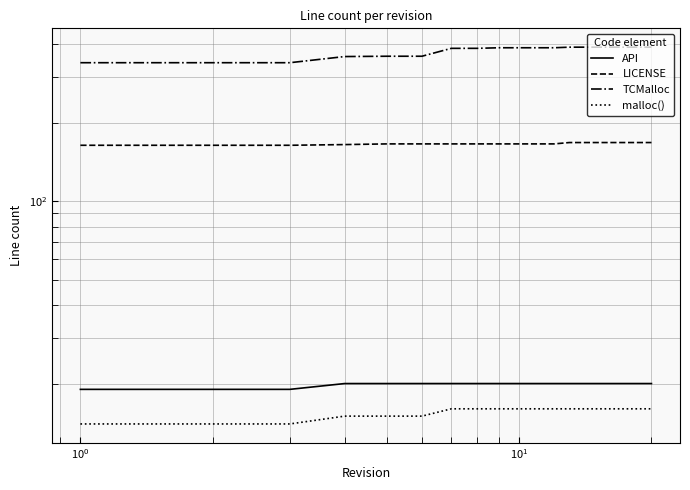

At how many categories does at least one series exceed 85?

20